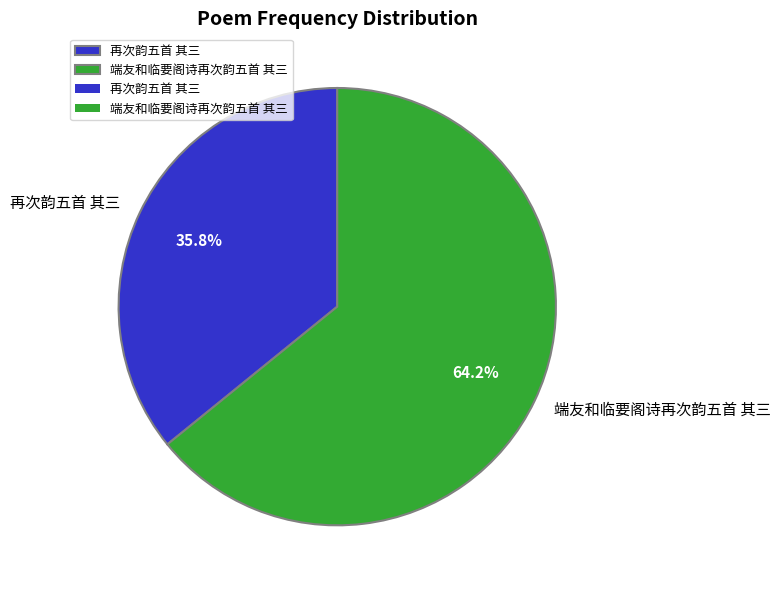

Which has a higher value, 端友和临要阁诗再次韵五首 其三 or 再次韵五首 其三?

端友和临要阁诗再次韵五首 其三